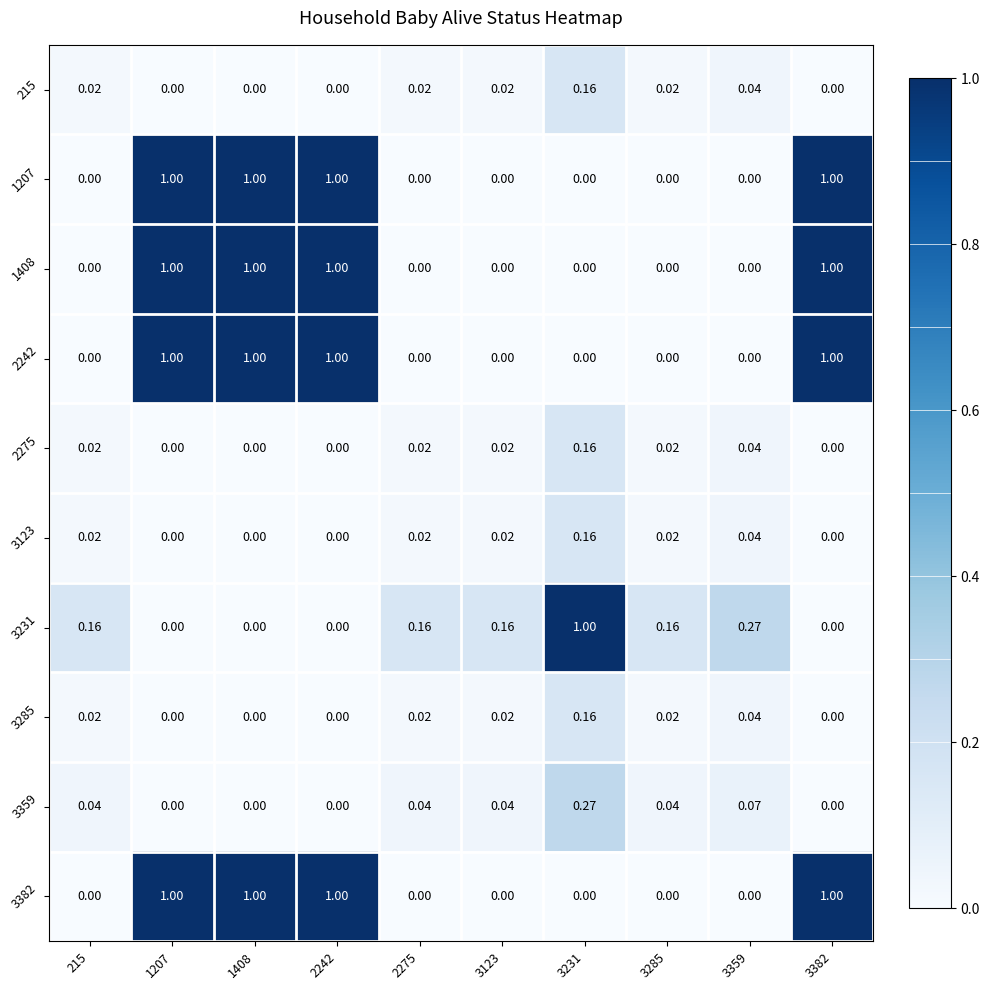

Is the value of 2275 at 215 greater than the value of 3359 at 3359?

No